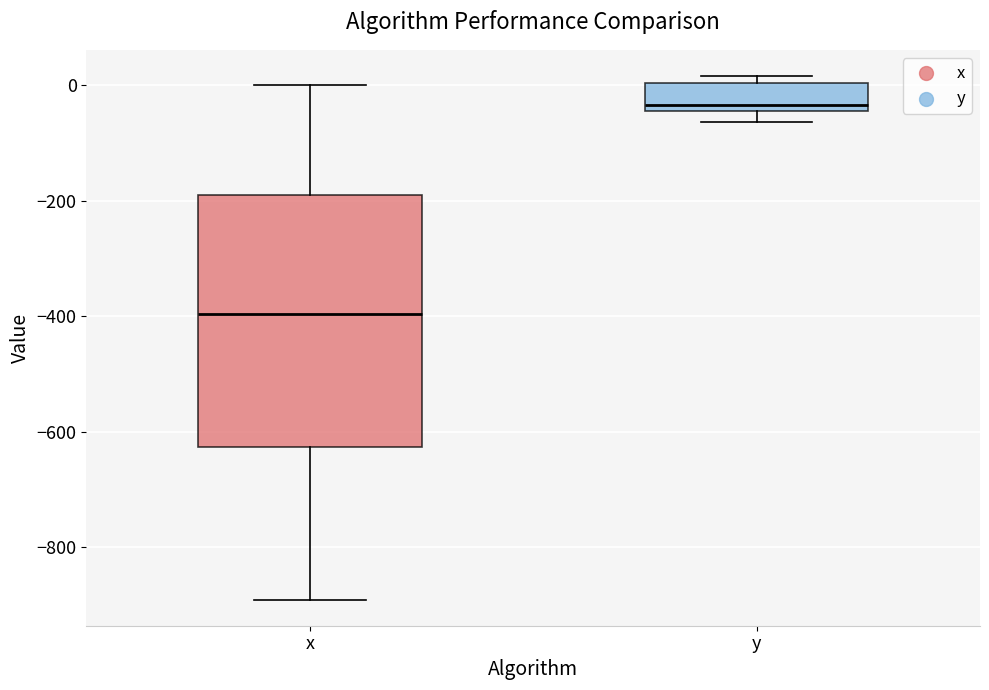

Reading left to right, transcribe this box plot: for each box, give where its median line is, the range the box spans, and where its two whiskers end, as read against the y-axis. The values are not printed on the chart, so give them approximately, as read against the axis.

x: median -400, box -620 to -200, whiskers -900 to 0
y: median -40 (just above the box's lower edge), box -40 to 0, whiskers -60 to 20